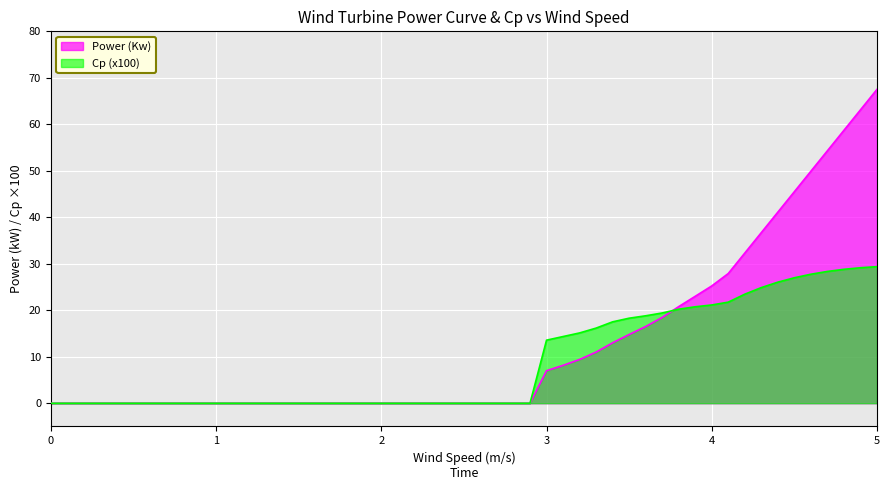

Rank the series at 4.9 from highest to lowest value.

Power (Kw), Cp (x100)